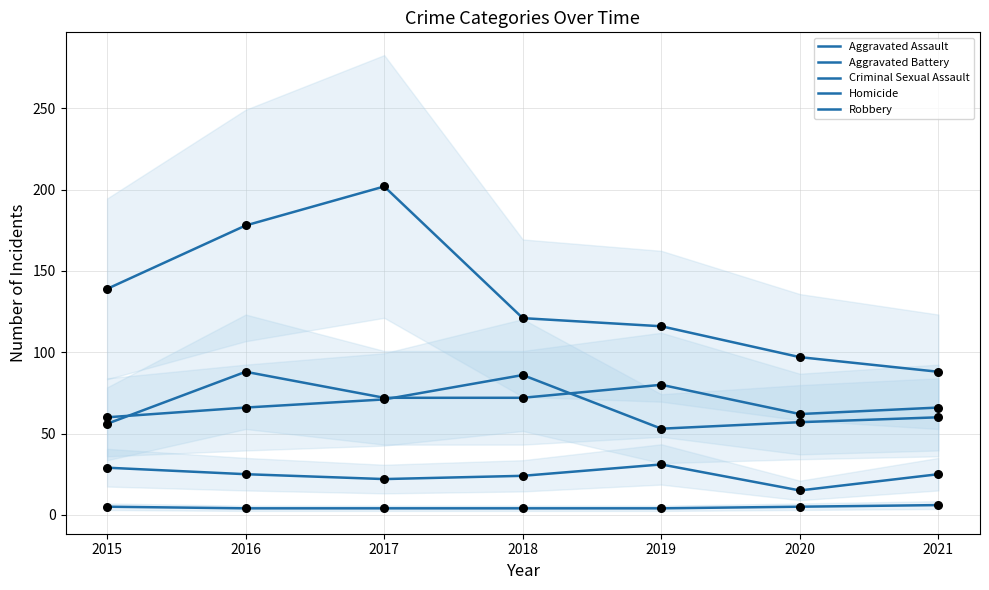

What is the total value across all series at 2015?

289